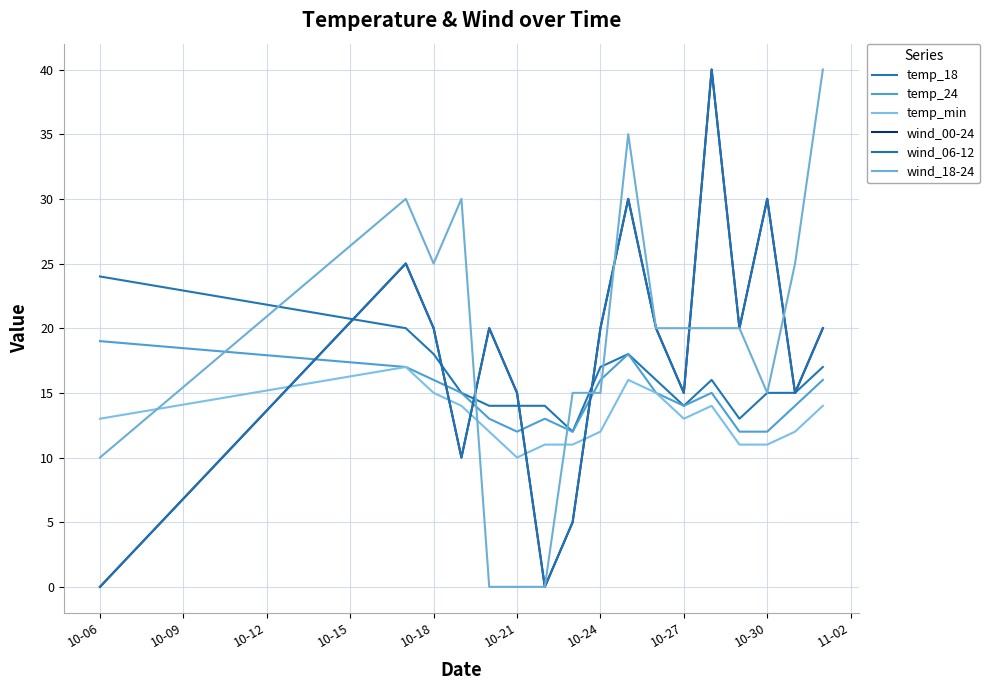

Does the chart have visible grid lines?

Yes